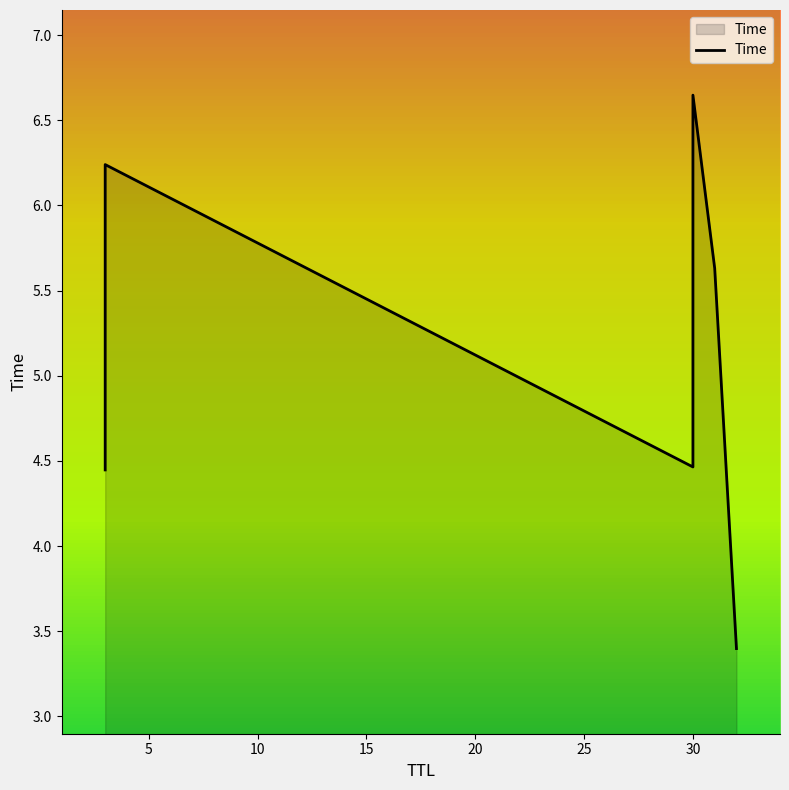

The value at 30 is 2.4. True or false?

False